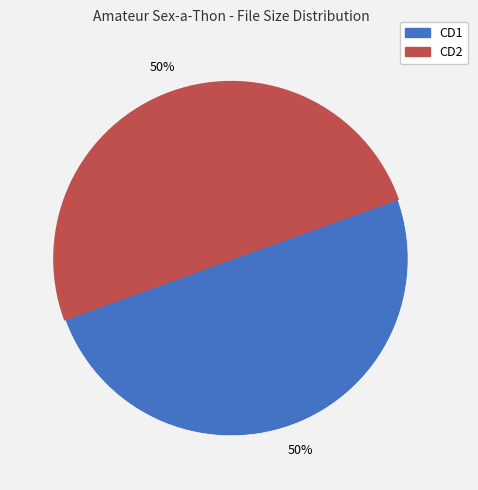

What is the largest slice in the pie chart?

CD2 (700.14 M)